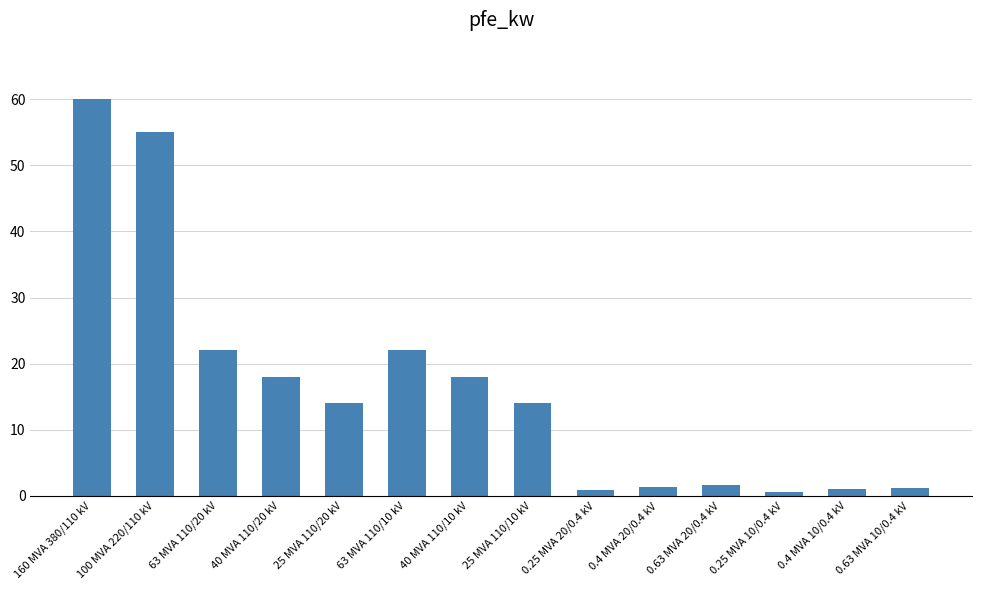

Where does the data first go above 14?

160 MVA 380/110 kV